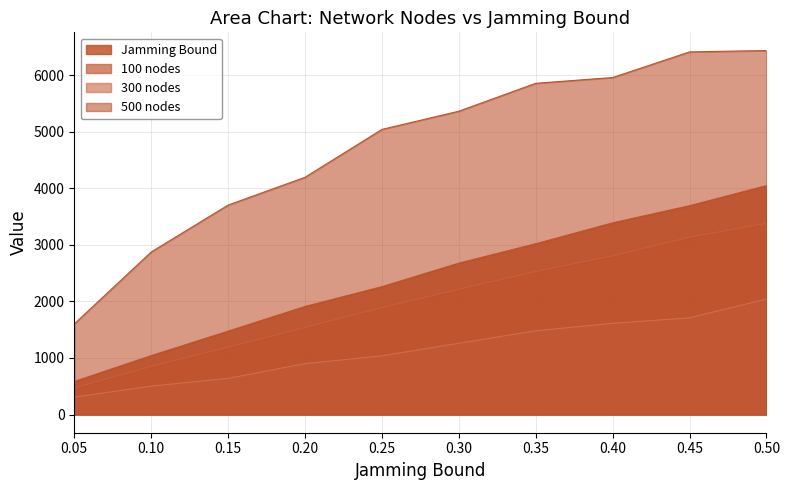

Reading left to right, extract all data points from this chart.

Jamming Bound: 0.05=584	0.1=1041	0.15=1474	0.2=1910	0.25=2260	0.3=2676	0.35=3019	0.4=3388	0.45=3691	0.5=4046
100 nodes: 0.05=470	0.1=851	0.15=1189	0.2=1540	0.25=1889	0.3=2214	0.35=2527	0.4=2804	0.45=3134	0.5=3380
300 nodes: 0.05=308	0.1=502	0.15=639	0.2=900	0.25=1037	0.3=1260	0.35=1480	0.4=1612	0.45=1709	0.5=2040
500 nodes: 0.05=1602	0.1=2873	0.15=3702	0.2=4193	0.25=5039	0.3=5361	0.35=5854	0.4=5956	0.45=6409	0.5=6433